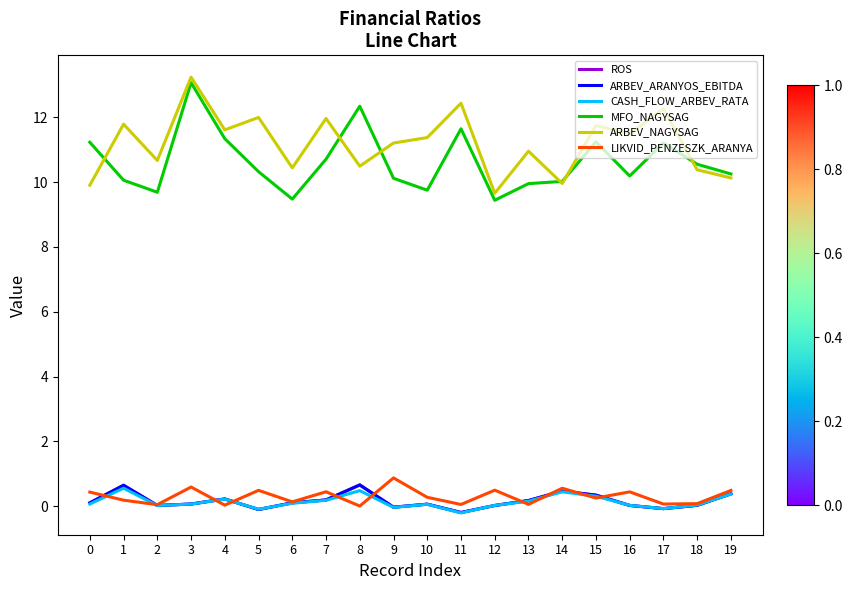

What is the total value across all series at 9?

22.1